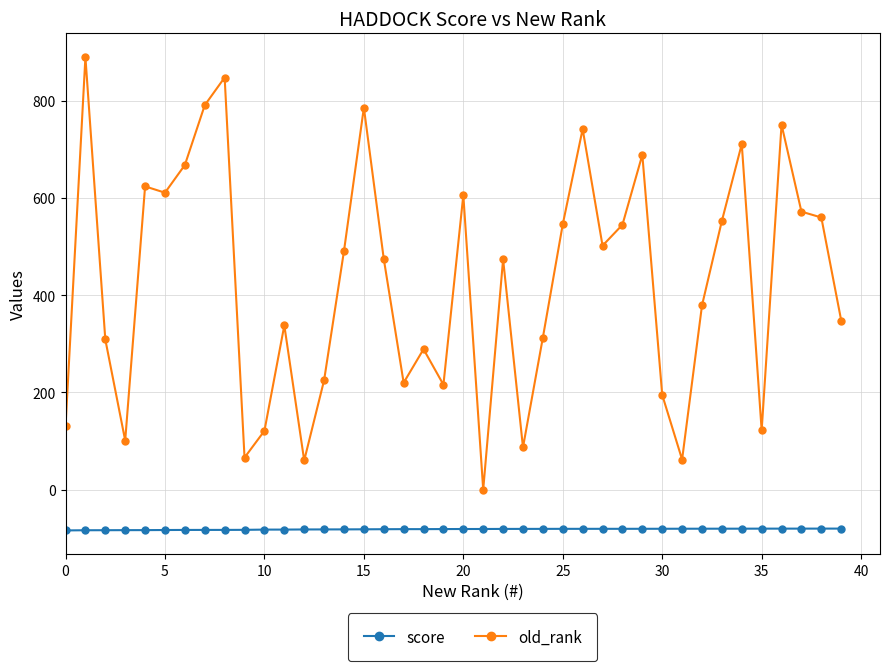

What is the sum of all old_rank values?

17016.0